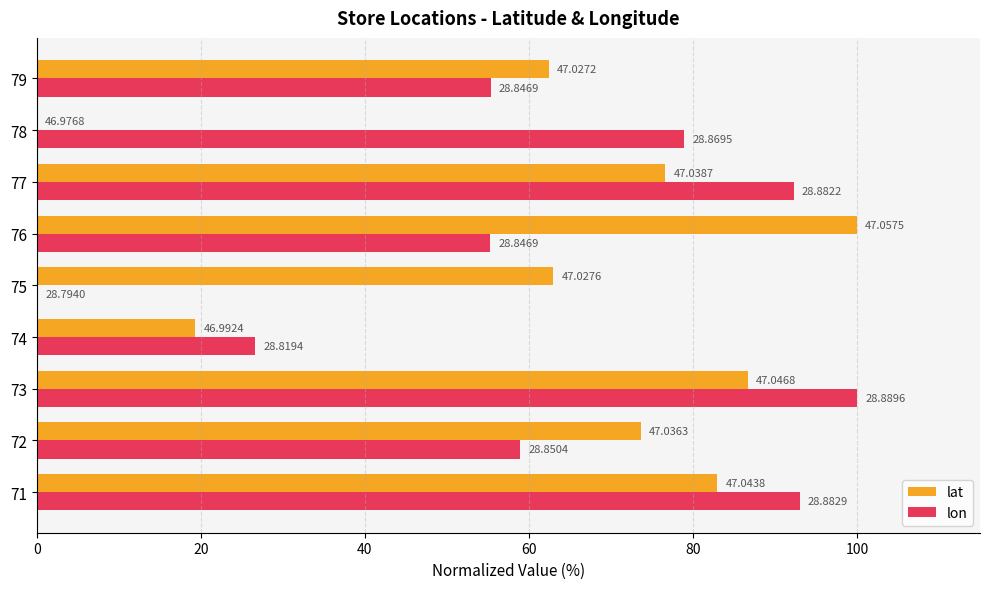

What are all the series names shown in the legend?

lat, lon